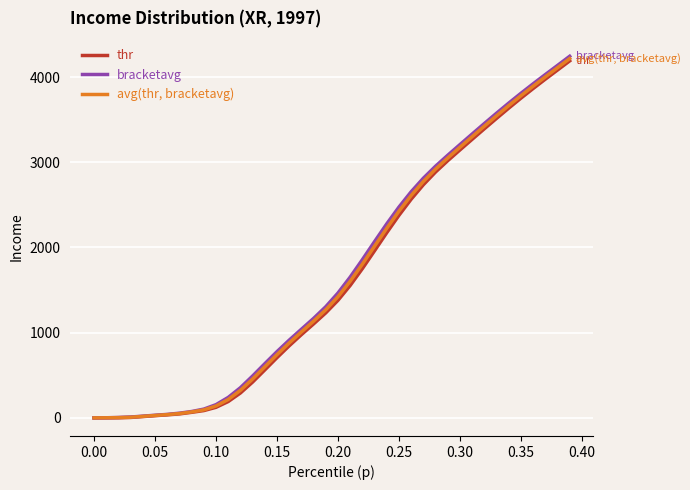

Which series has the largest range (max minus min)?

bracketavg